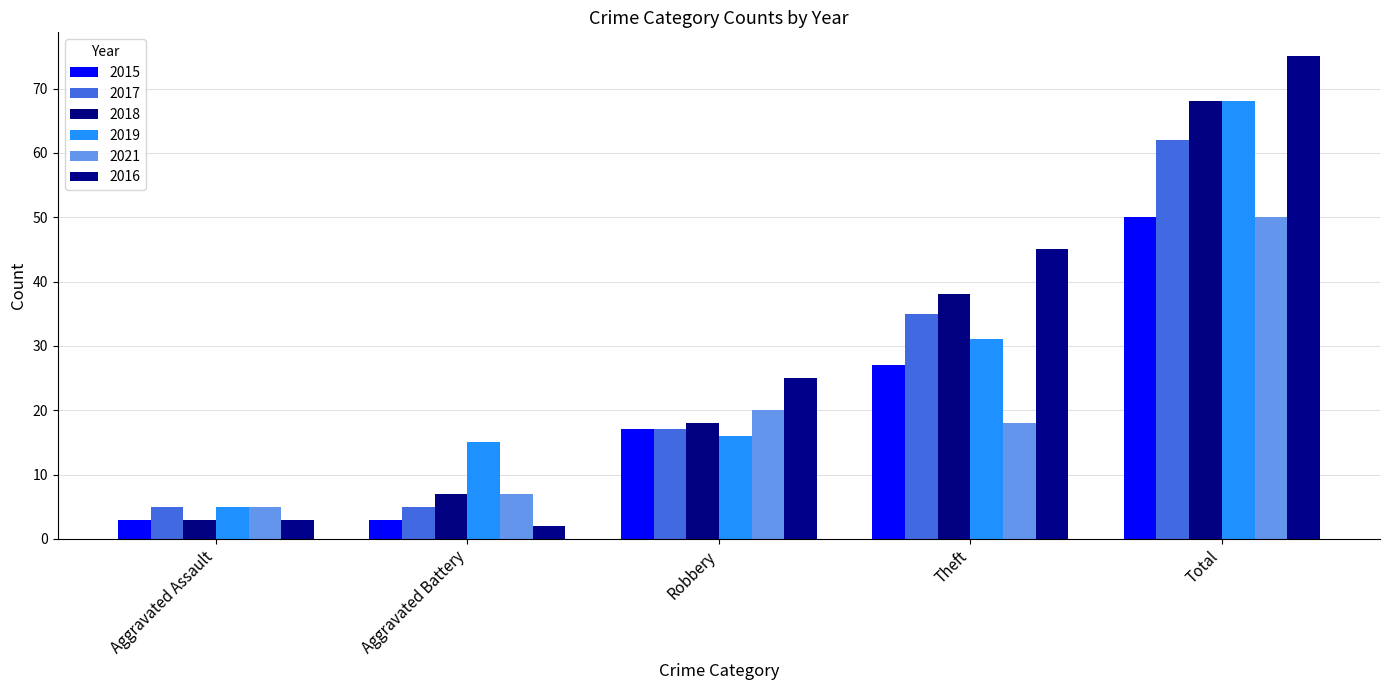

How many distinct data groups are displayed?

6